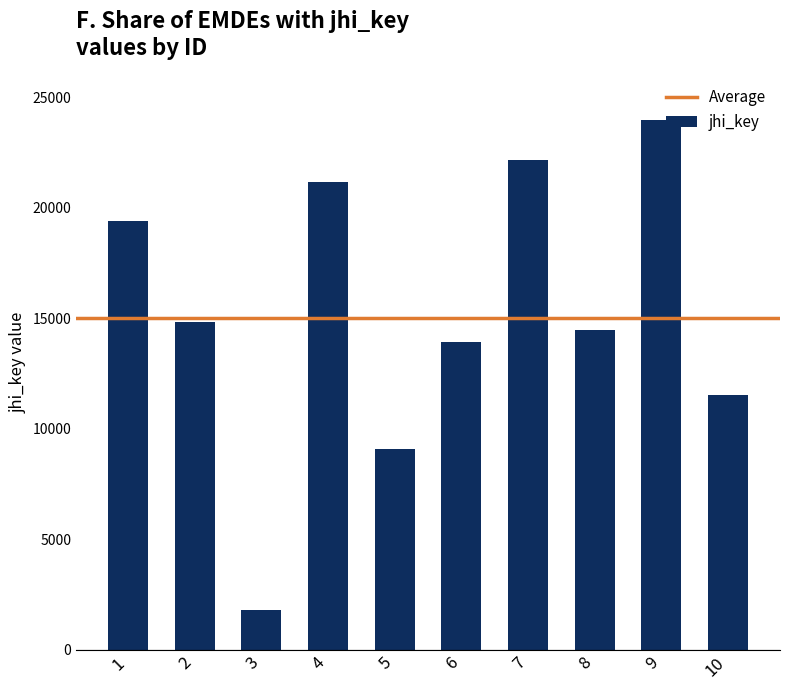

What is the difference between the second highest and second lowest values?

13113